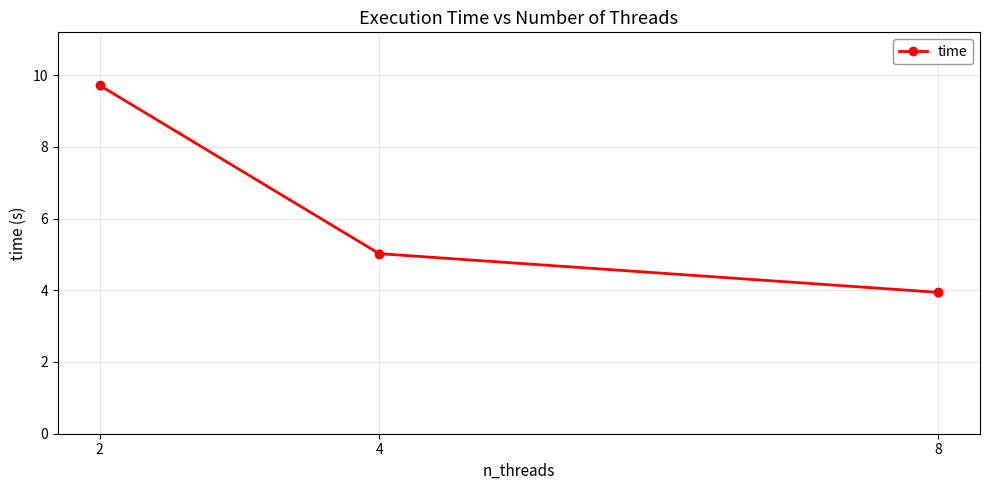

Rank the categories by value from highest to lowest.

2, 4, 8